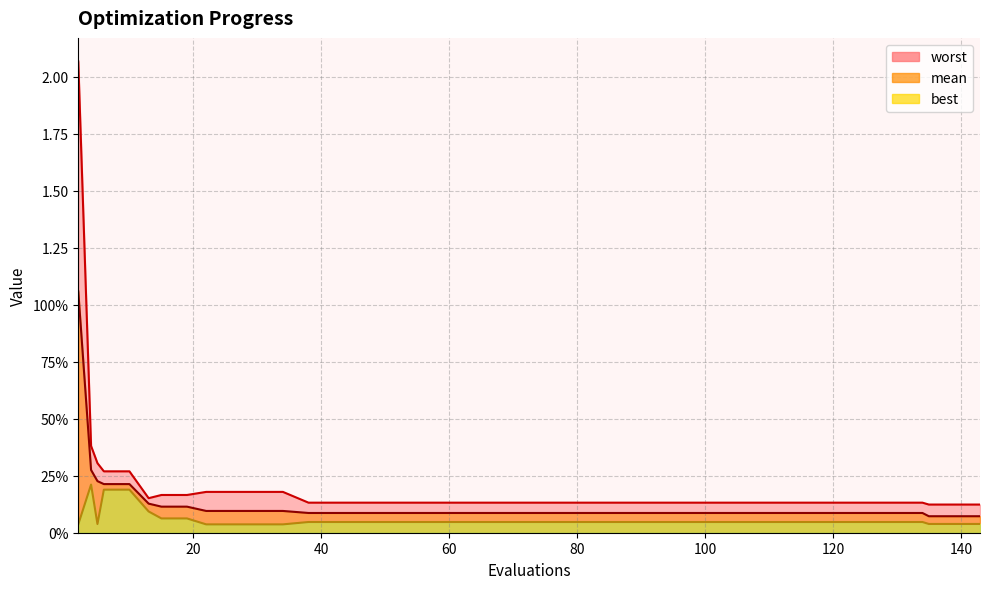

What is the value of the mean point at the 19th from the left?

0.1